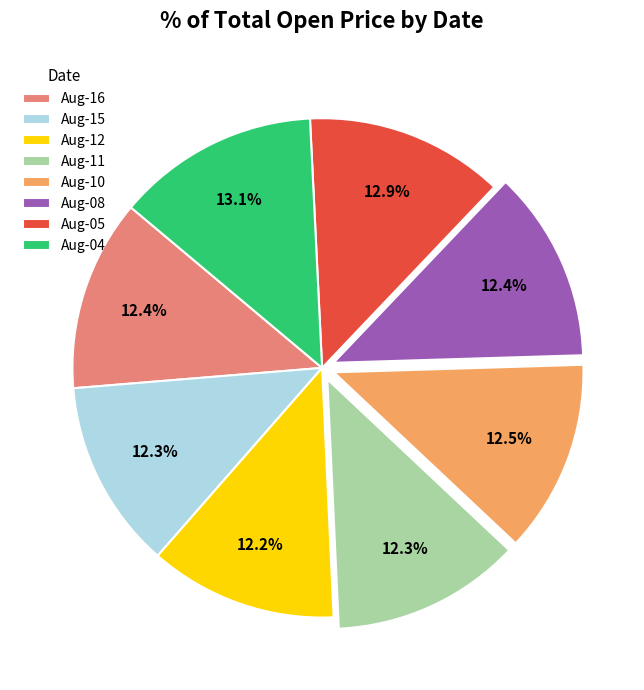

Does Aug-11 represent more than half of the total?

No